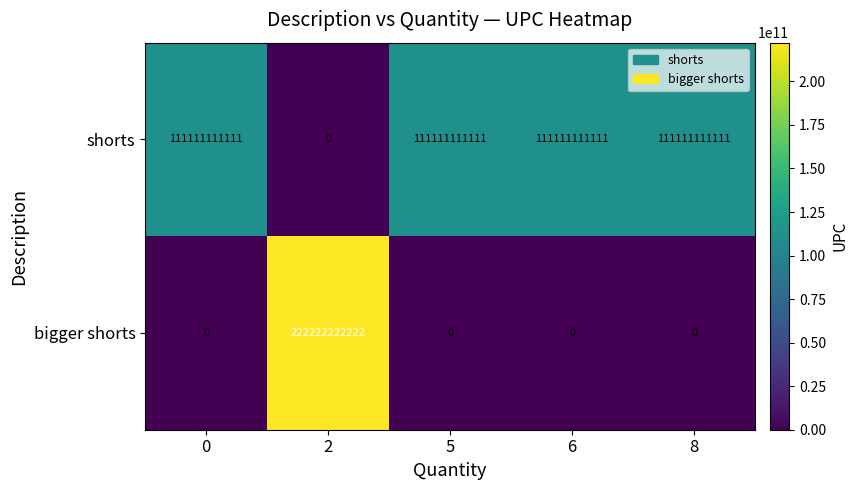

What is the sum of all shorts values?

444444444444